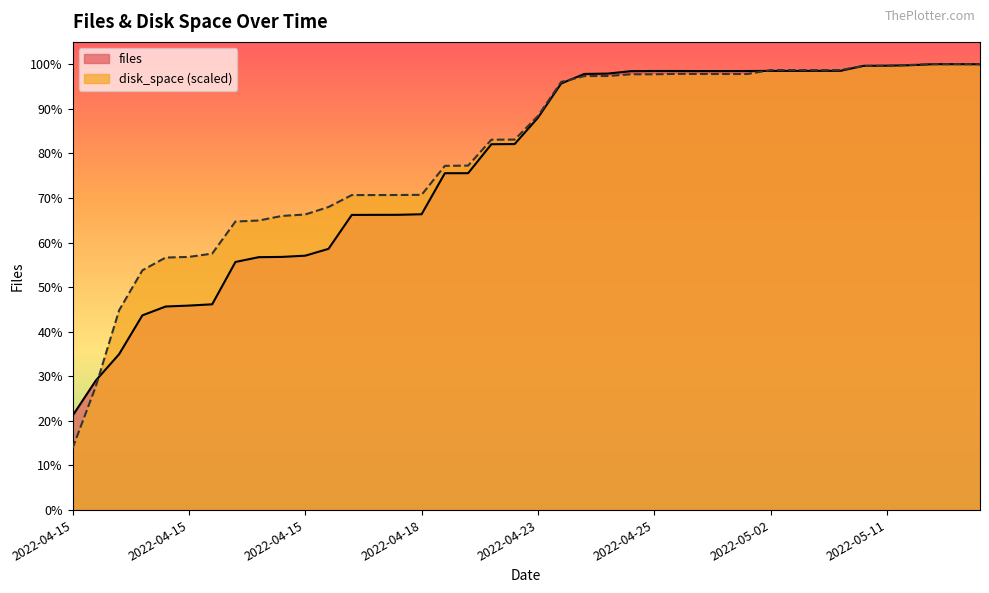

At which category is the sum across all series the highest?

2022-05-16